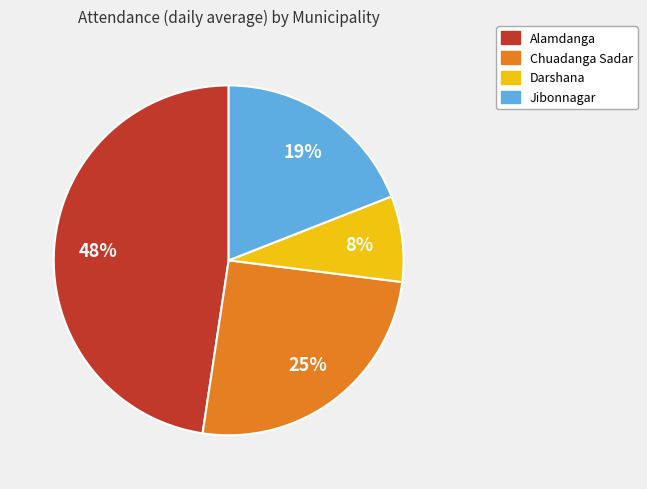

True or false: Alamdanga accounts for 36% of the total.

False